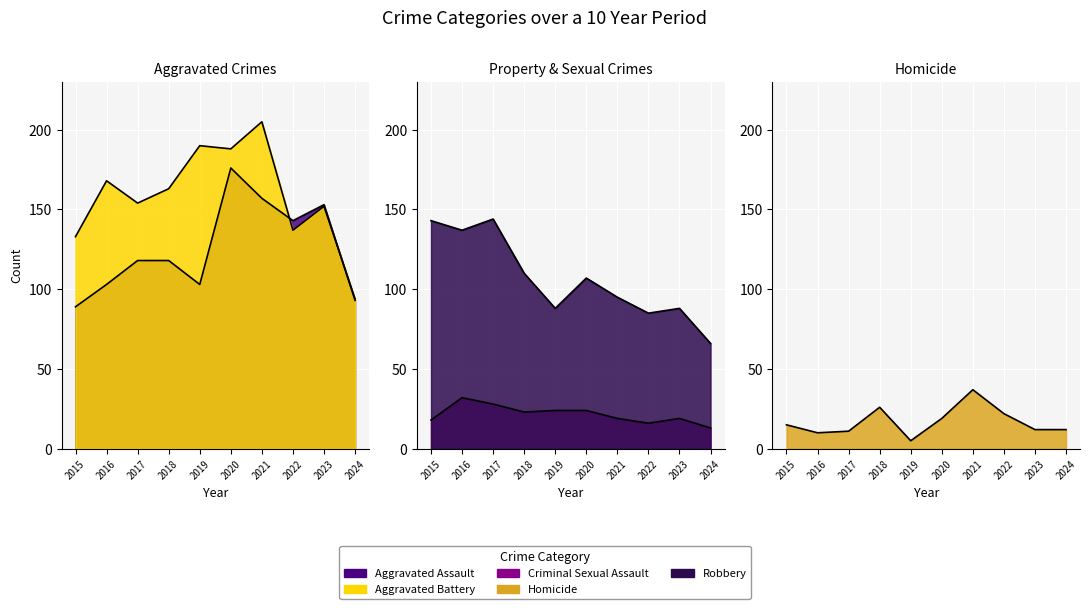

What is the value of the Homicide point at the 8th from the left?

22